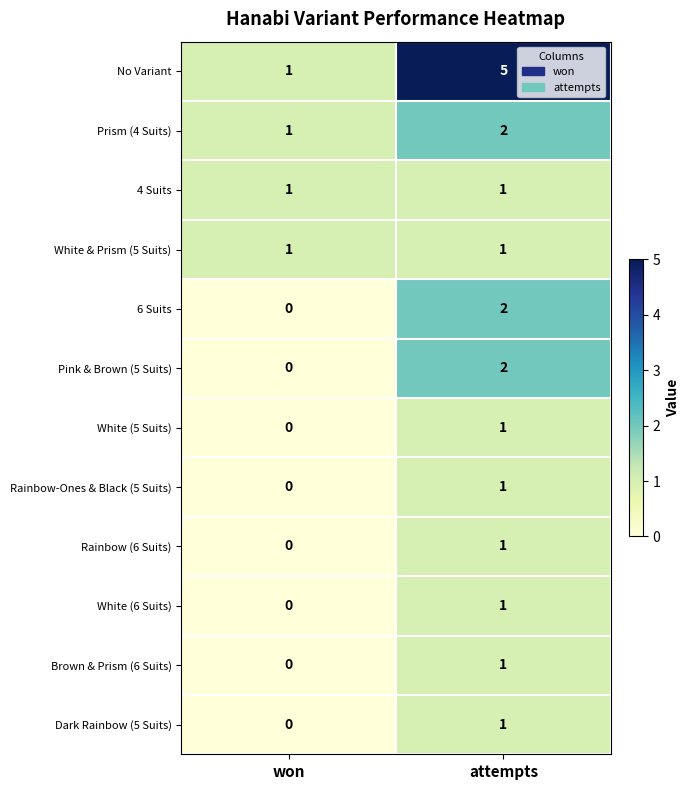

What is the spread (max minus min) of values at attempts?

4